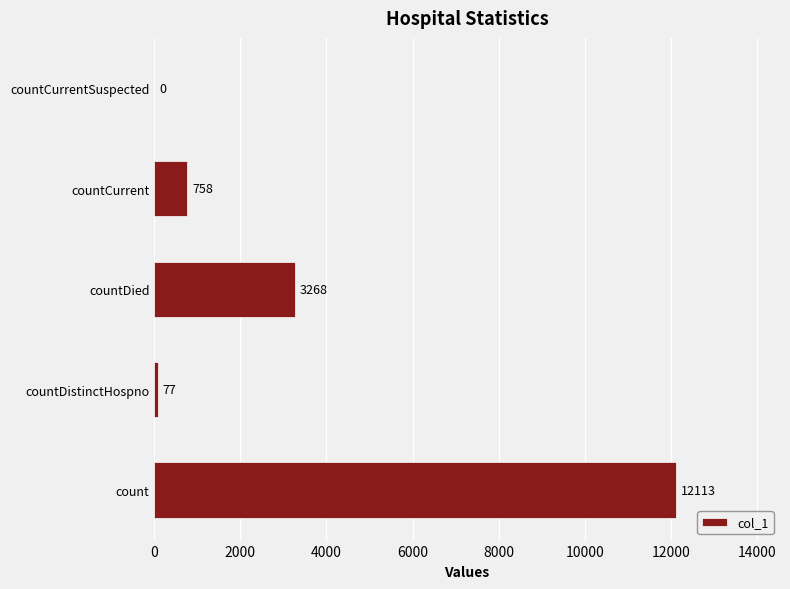

Does the chart contain stacked bars?

No